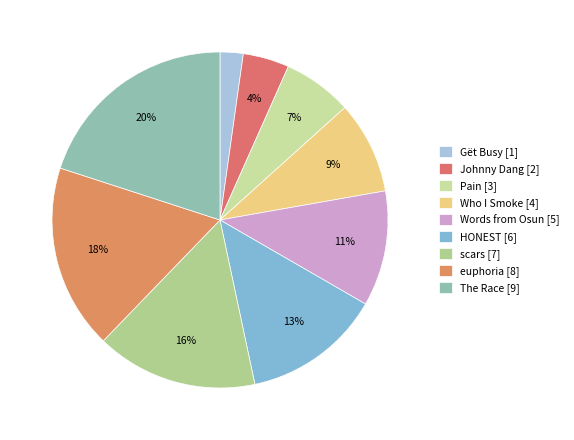

To the nearest percent, what is the combined percentage of Pain and euphoria?

24%